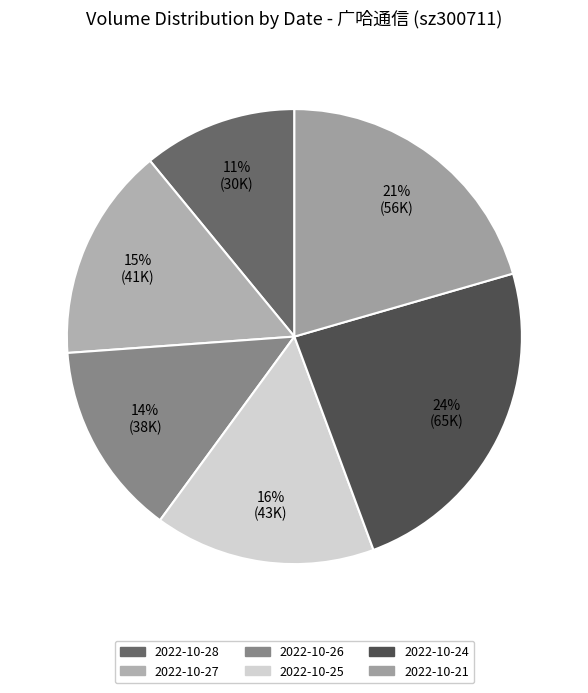

What is the change in value from 2022-10-28 to 2022-10-21?

+26420